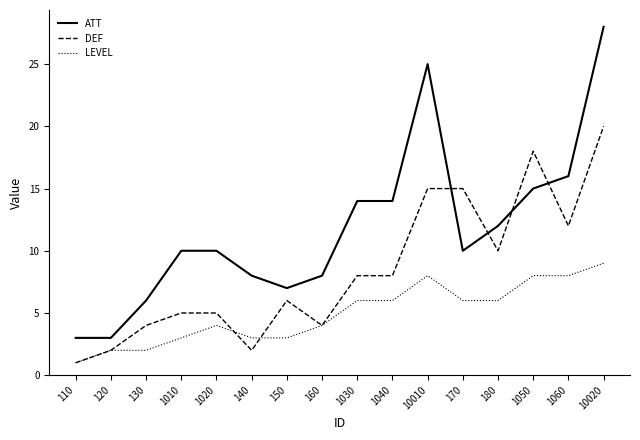

What is the sum of the ATT values at 10020 and 1020?

38